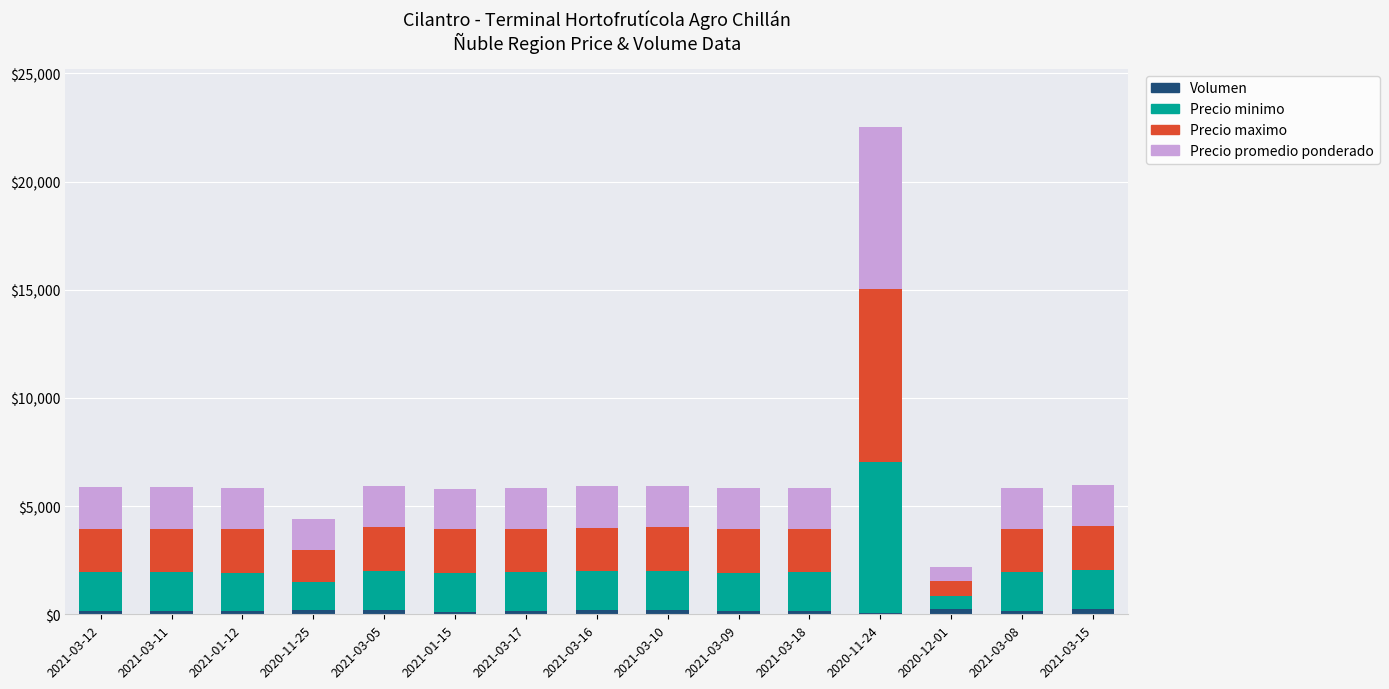

At which category is the sum across all series the highest?

2020-11-24